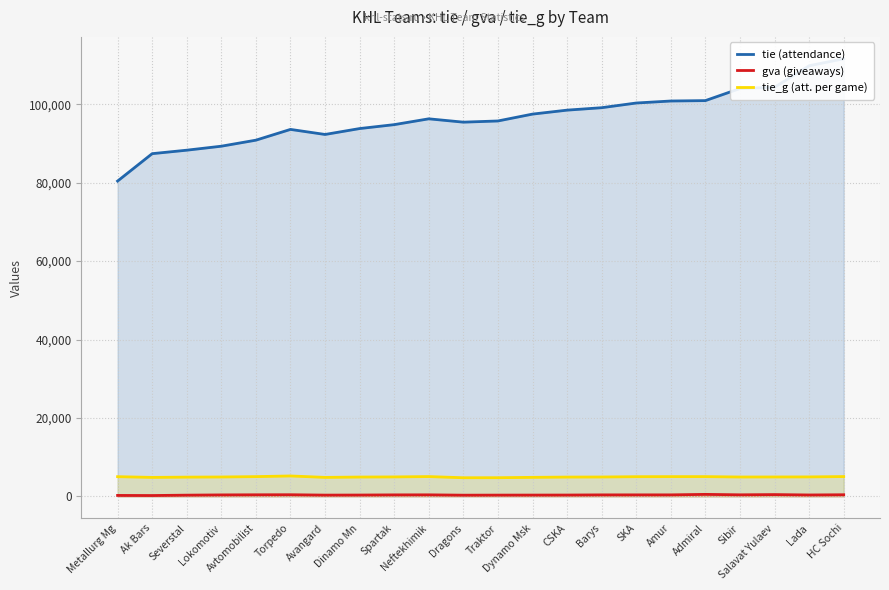

What is the maximum value shown in the chart?

111625